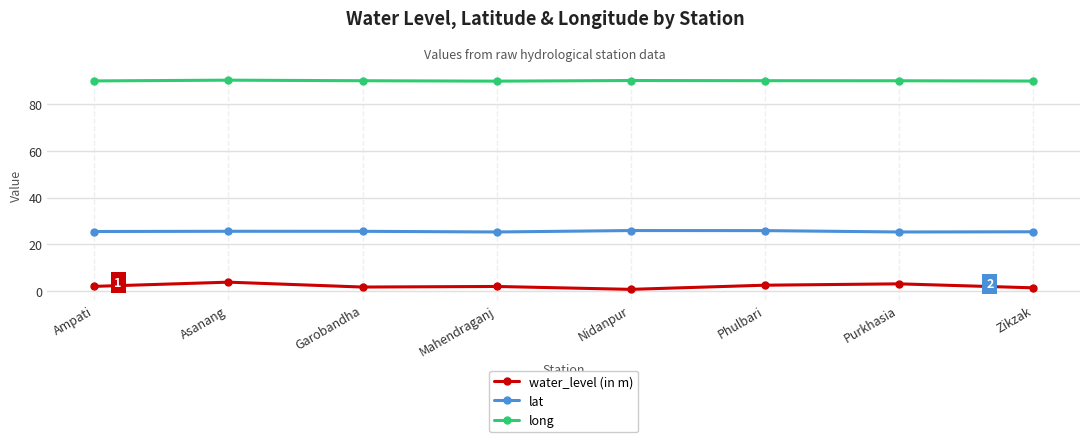

What is the difference between the highest and lowest values at Mahendraganj?

87.9